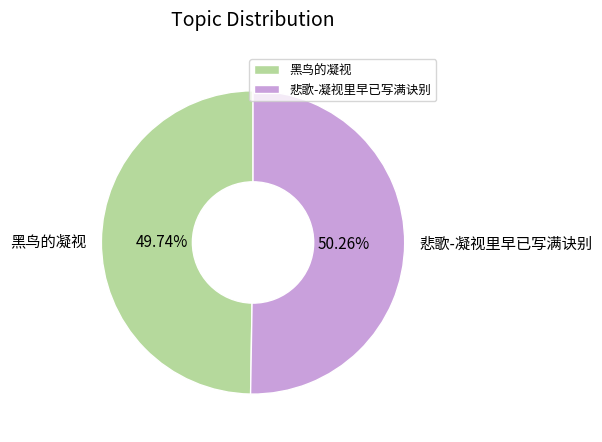

Rank the categories by value from lowest to highest.

黑鸟的凝视, 悲歌-凝视里早已写满诀别